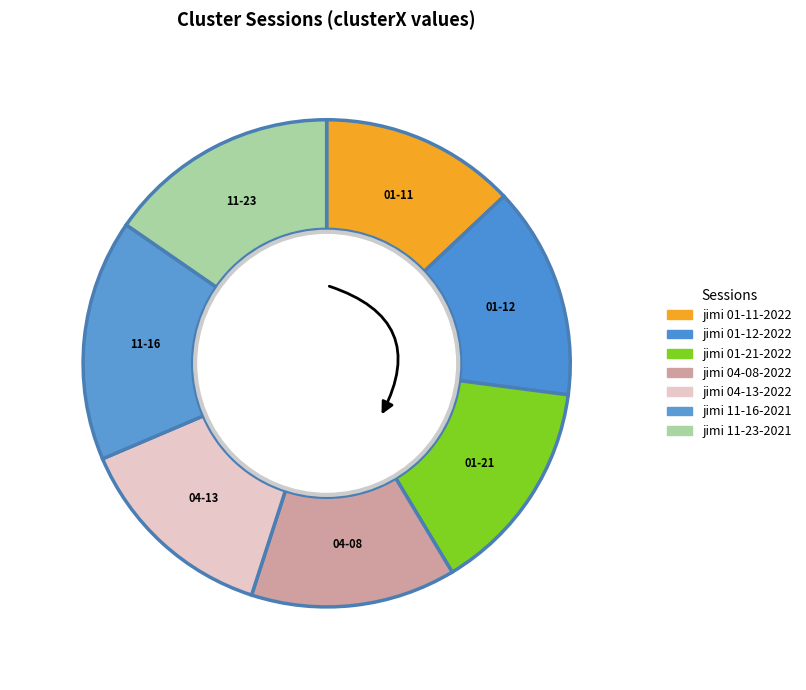

To the nearest percent, what percentage of the pie is jimi 01-11-2022.mat?

13%